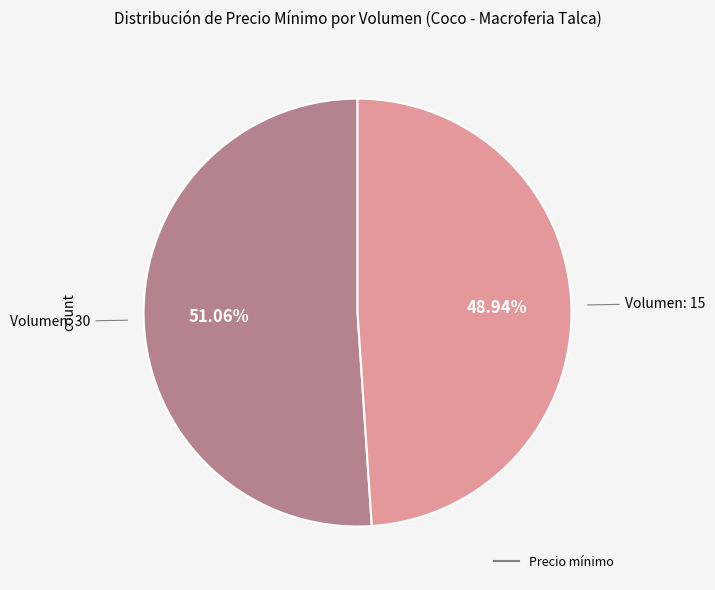

Is there any slice that represents more than half of the pie?

Yes